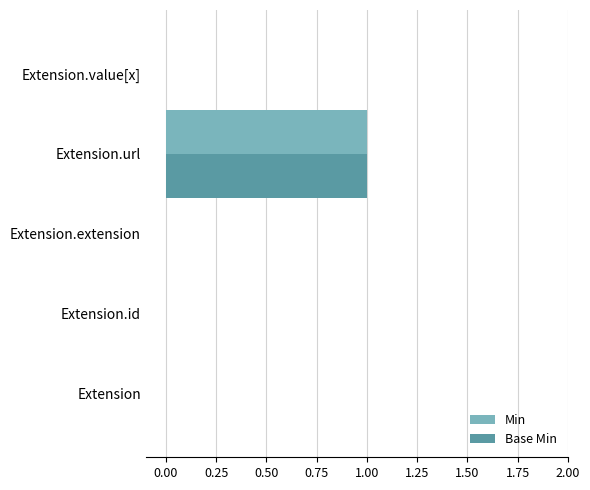

Which category has the highest value across all series?

Extension.url